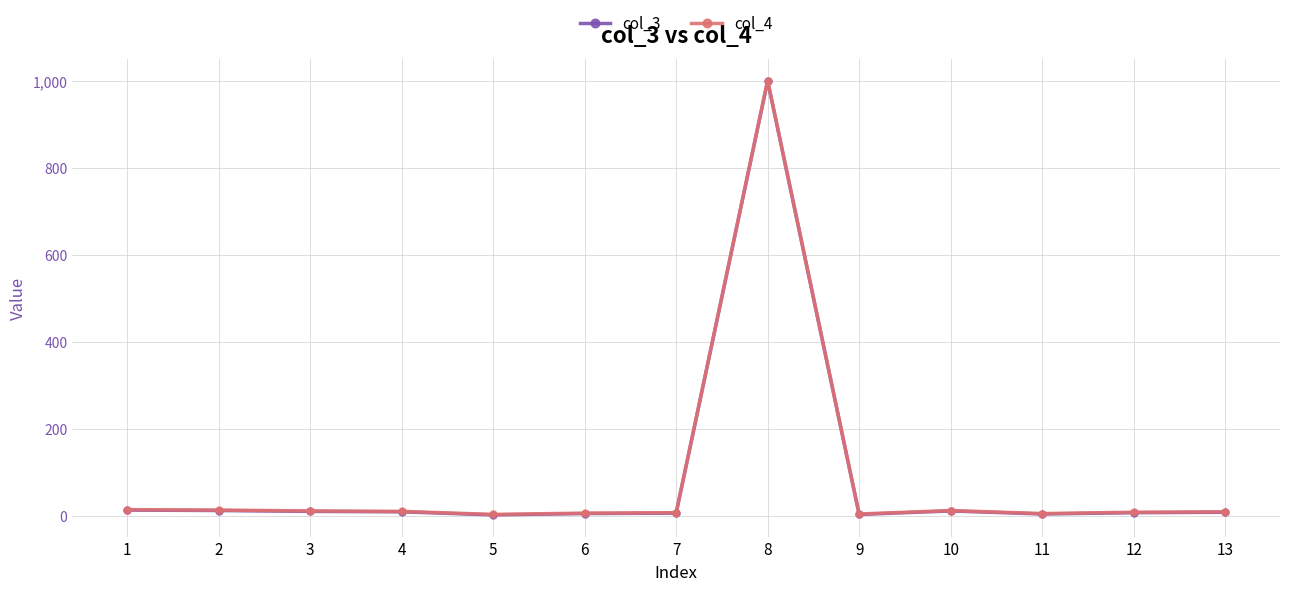

The value of col_4 at 8 is 1000. True or false?

True